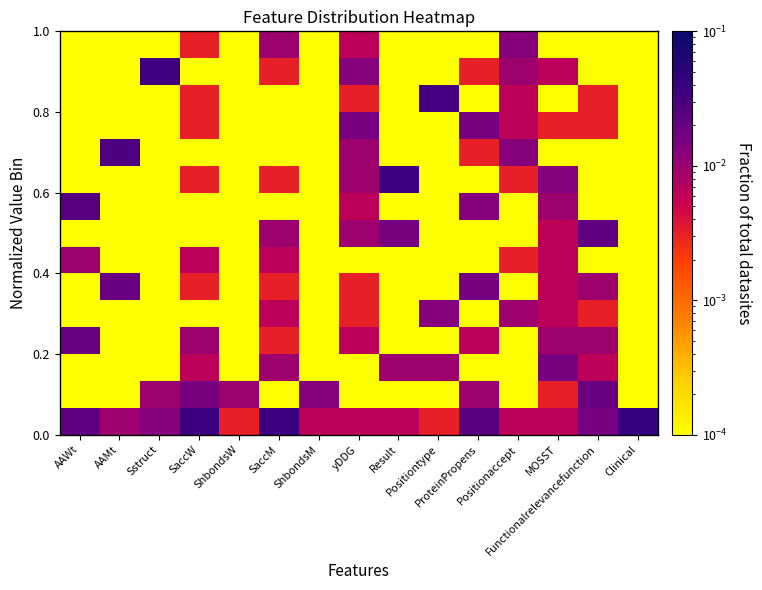

Between Sstruct and Positionaccept, which is larger?

Sstruct